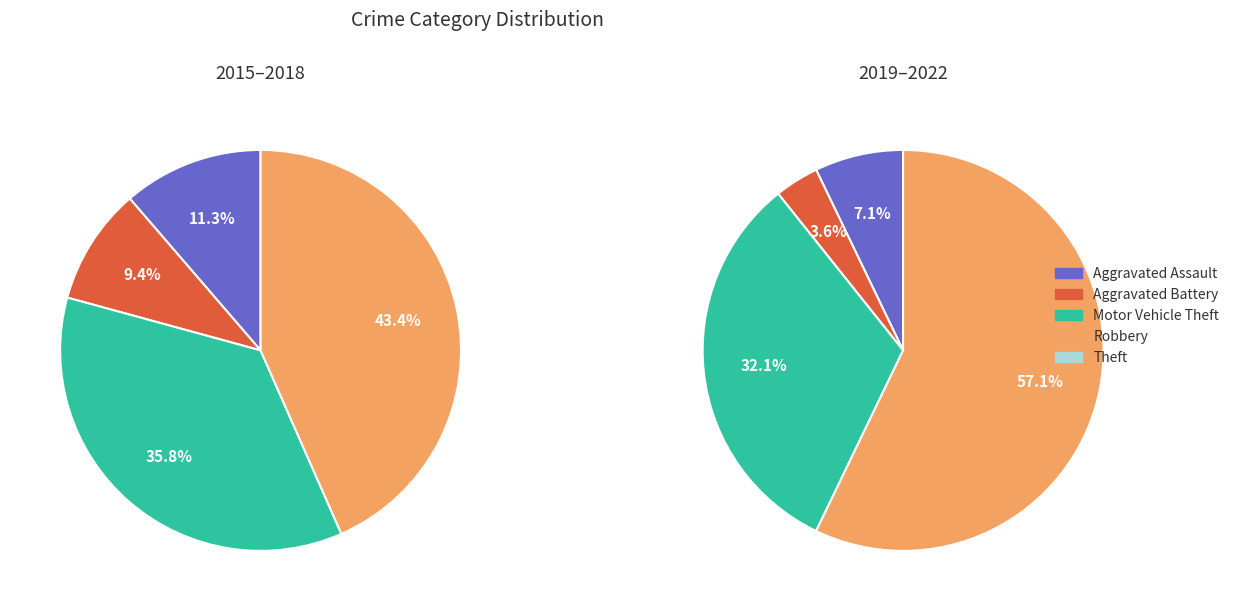

How much of the chart is everything except Aggravated Assault?

90.1%